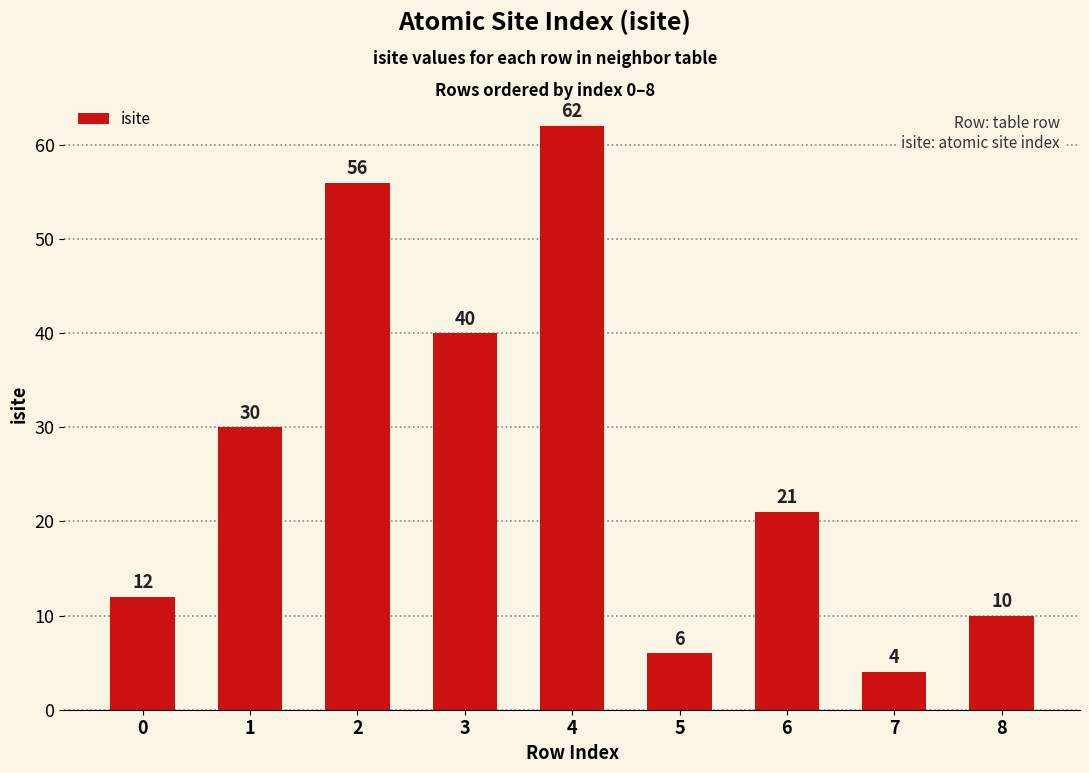

List the labels in order of value, largest first.

4, 2, 3, 1, 6, 0, 8, 5, 7